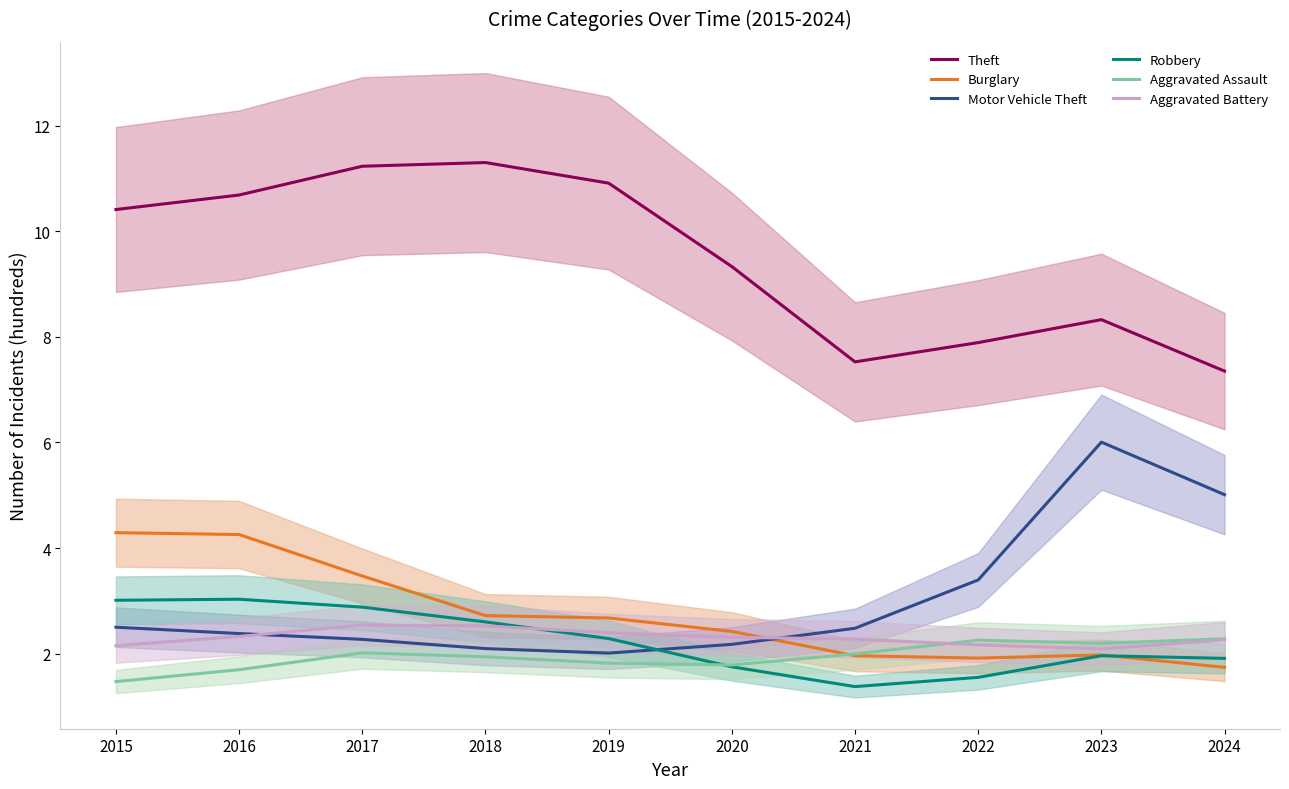

The Motor Vehicle Theft series shows 3.7 at 2017. True or false?

False